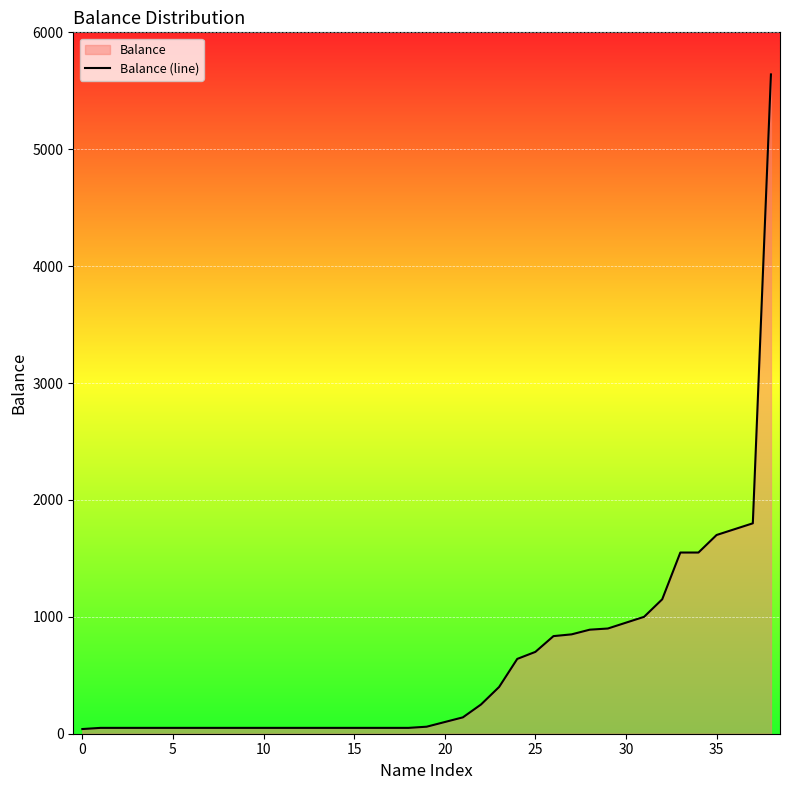

At which label does the data first exceed 60?

20